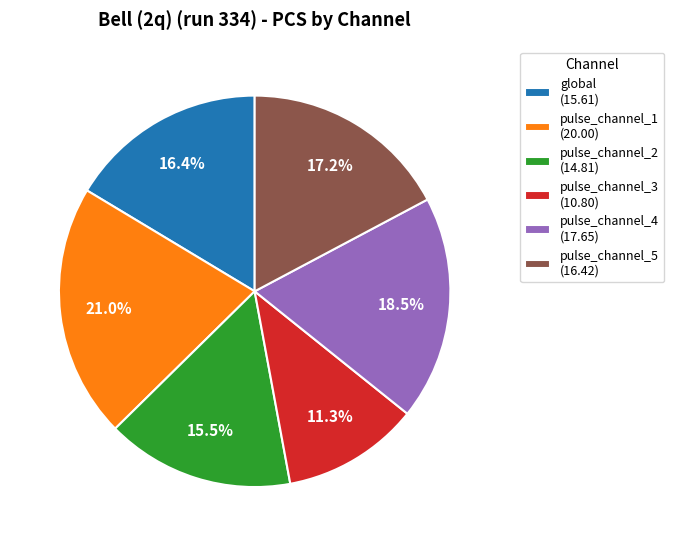

The global slice represents 29% of the pie. True or false?

False